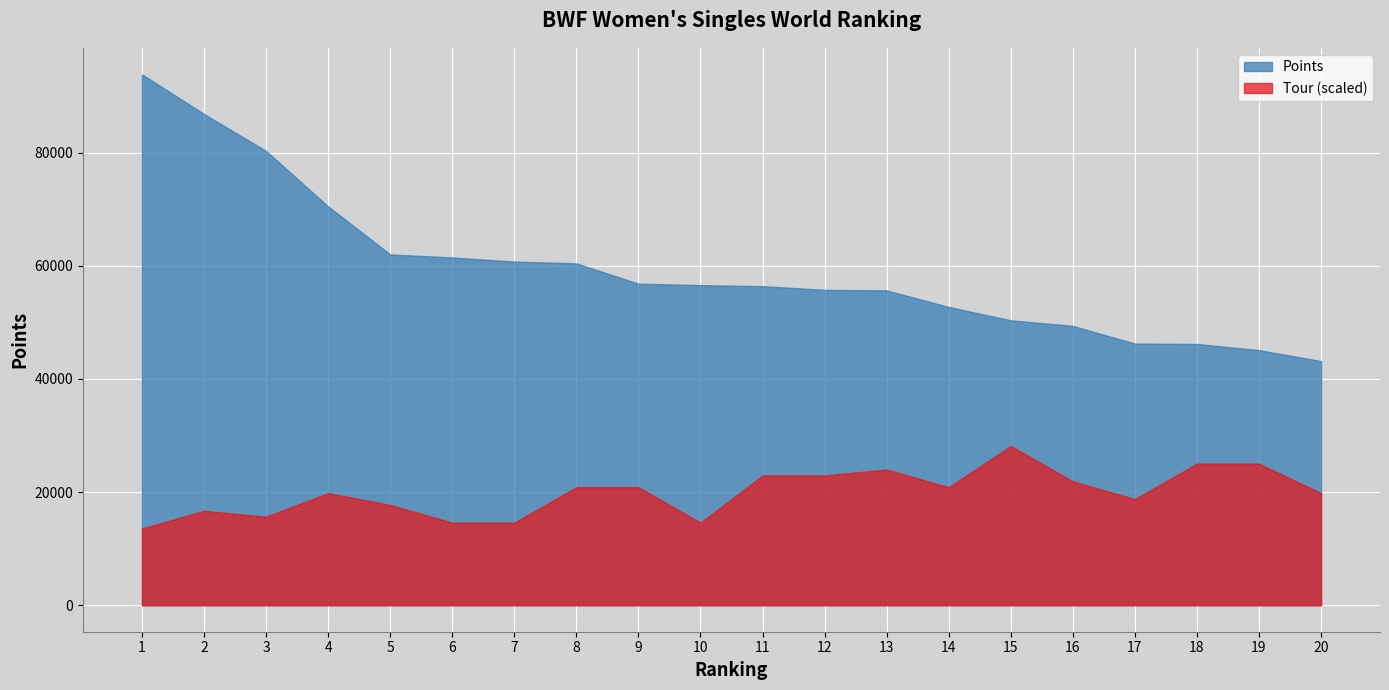

At which label does Points first exceed 56600?

1